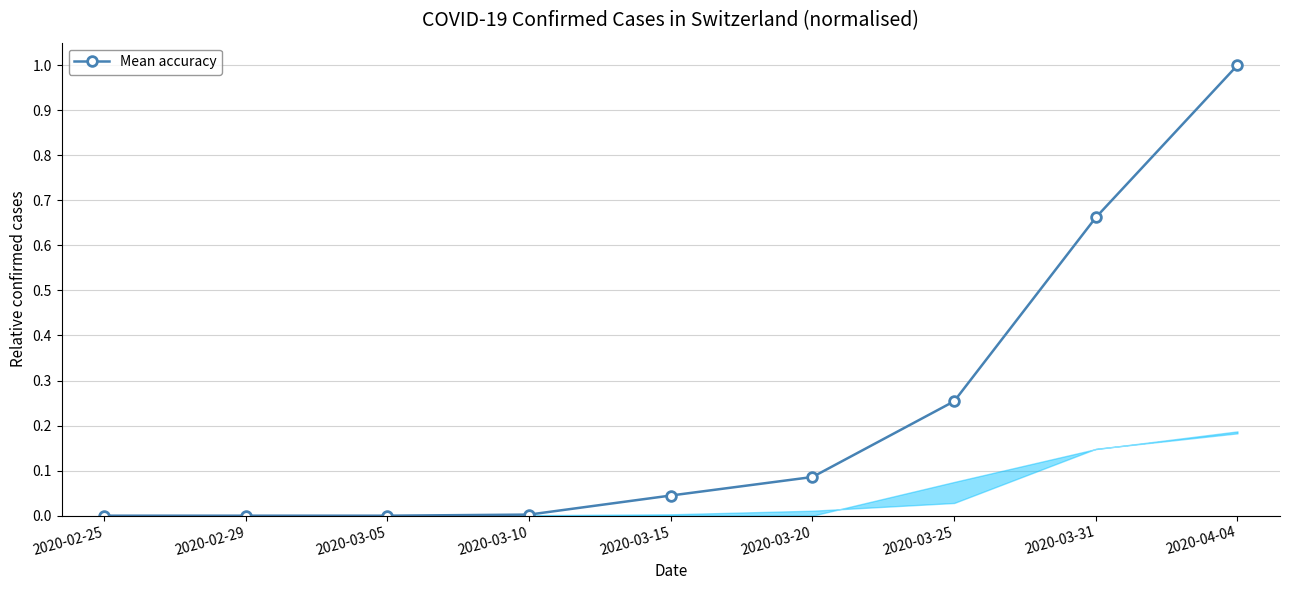

What is the difference between the values at 2020-03-20 and 2020-04-04?

0.9